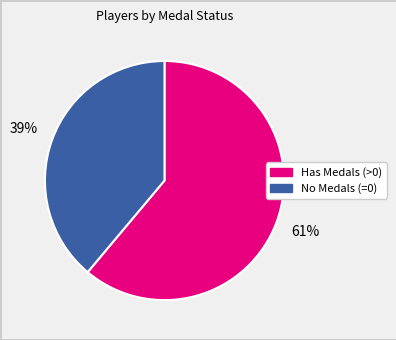

Is there any slice that represents more than half of the pie?

Yes